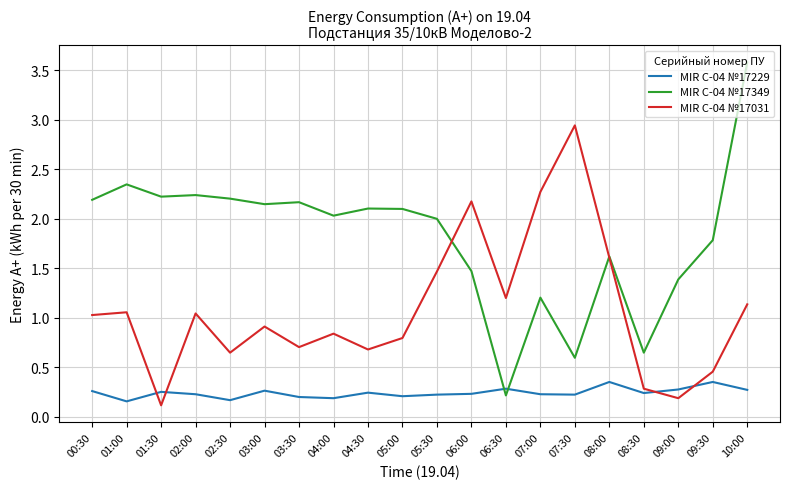

How many intersections are there between MIR С-04 №17349 and MIR С-04 №17229?

2